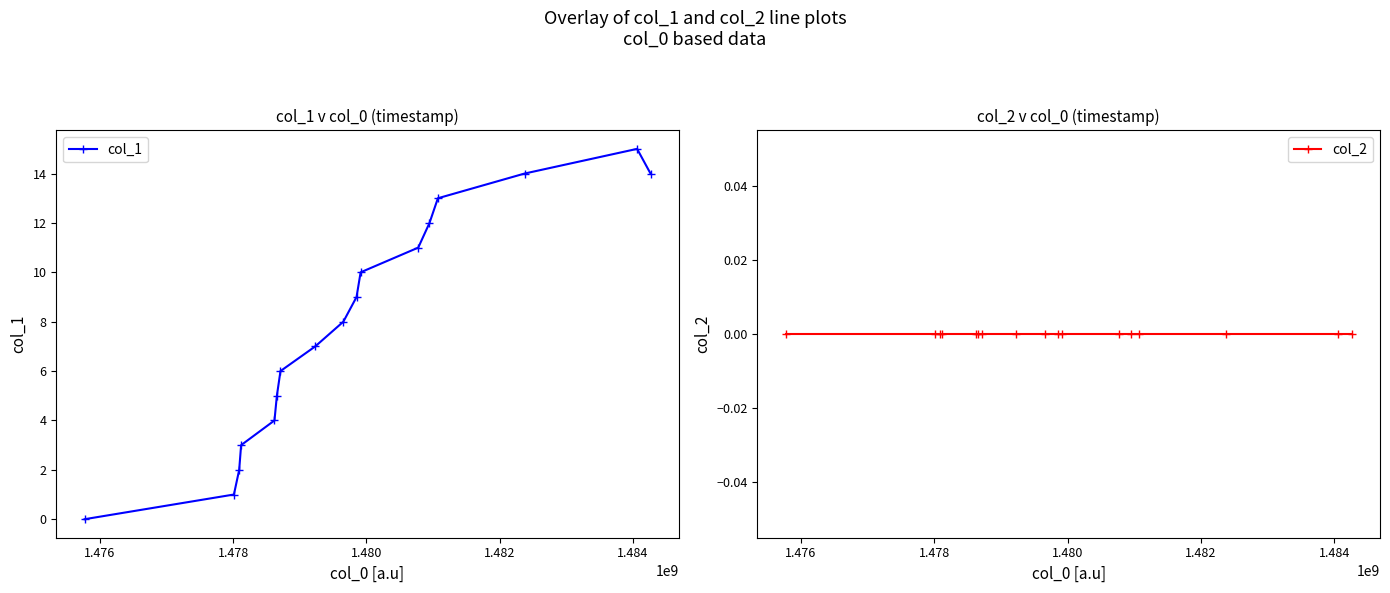

Reading left to right, list all the values displayed in this chart.

col_1: 0	1	2	3	4	5	6	7	8	9	10	11	12	13	14	15	14
col_2: 0	0	0	0	0	0	0	0	0	0	0	0	0	0	0	0	0